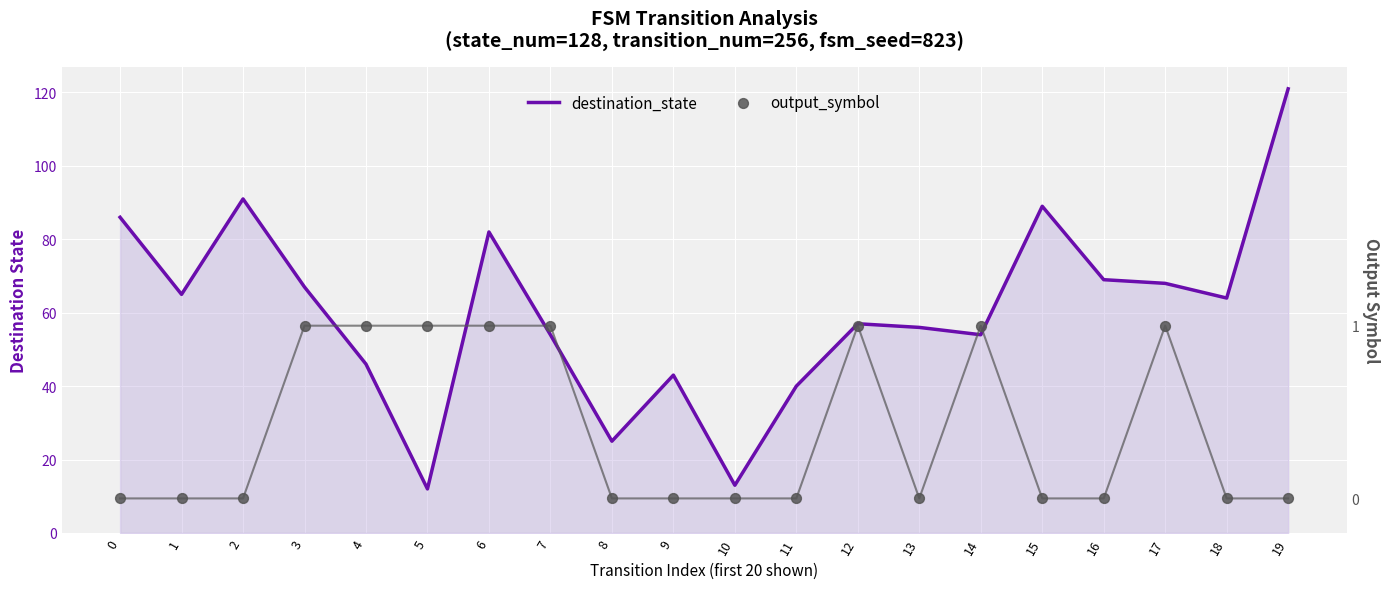

Is the value of output_symbol at 9 greater than the value of destination_state at 5?

No